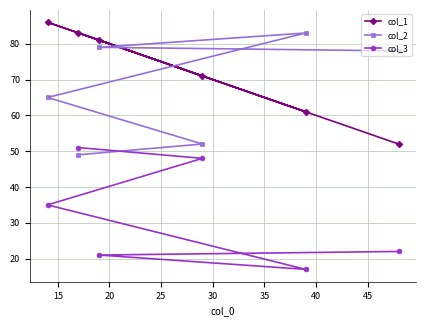

How many categories are shown in the chart?

6